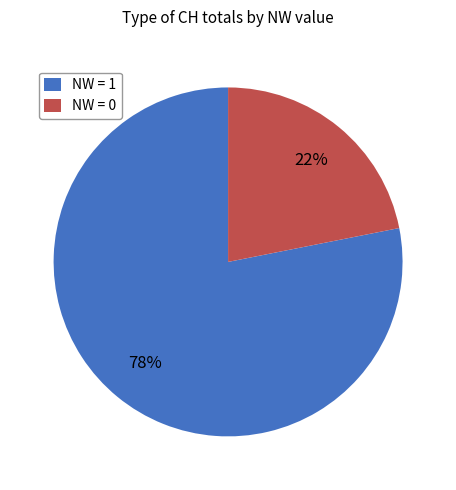

Rank the categories by value from highest to lowest.

NW = 1, NW = 0